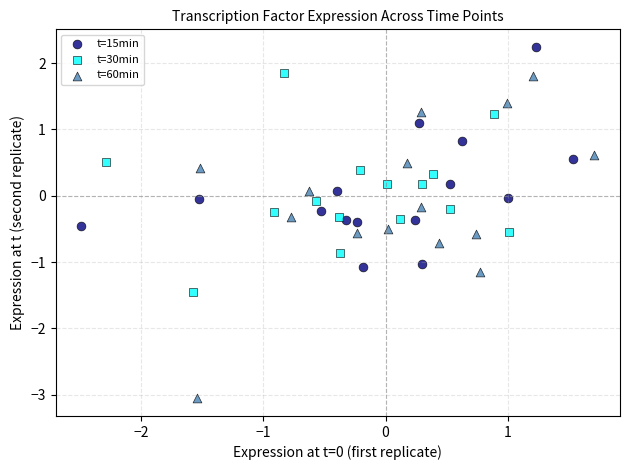

Which series has the largest Y range (max minus min)?

t=60min